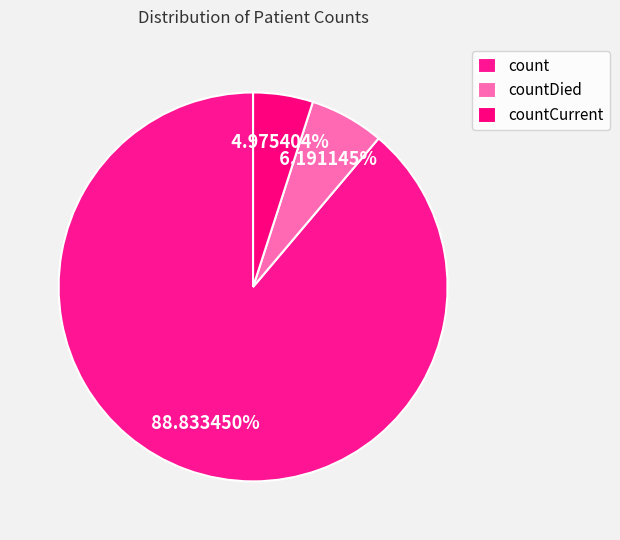

To the nearest percent, what is the difference between the count and countCurrent slice percentages?

84%